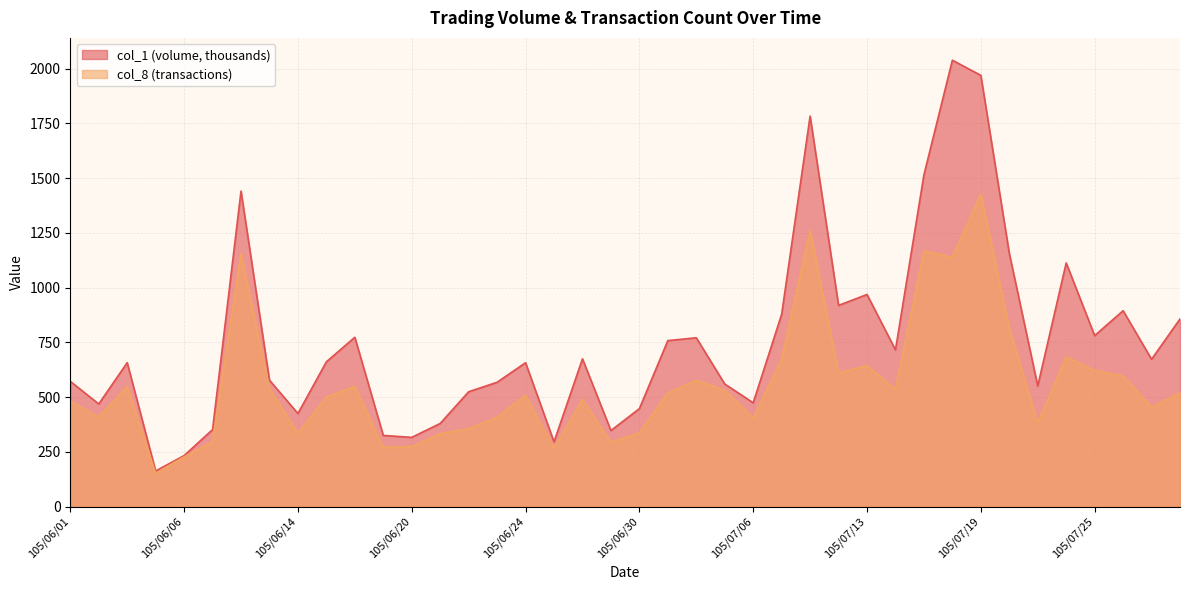

At which category does col_8 reach its first local valley?

105/06/02